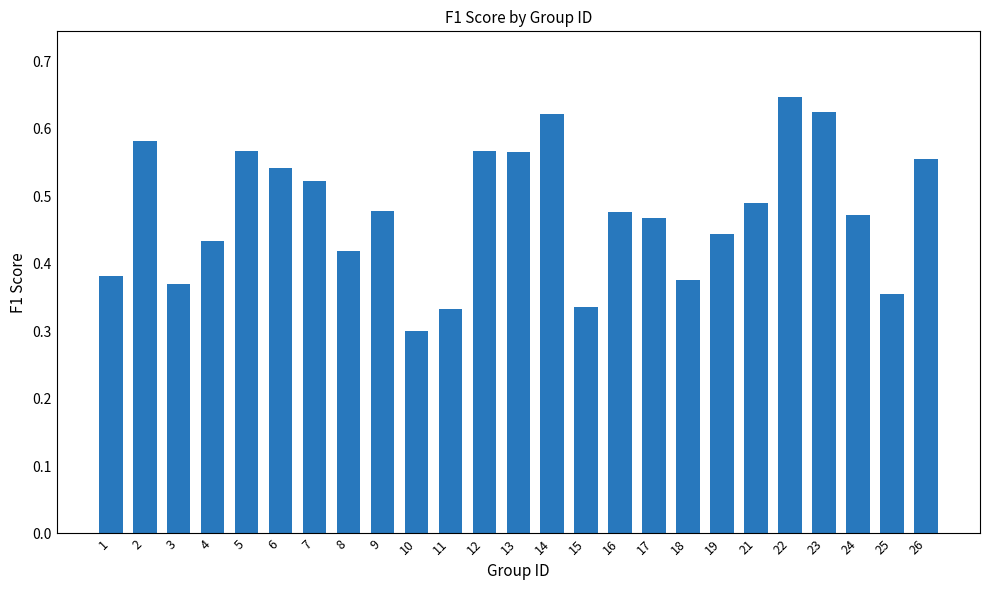

Count the values in the range 0 to 1.

25